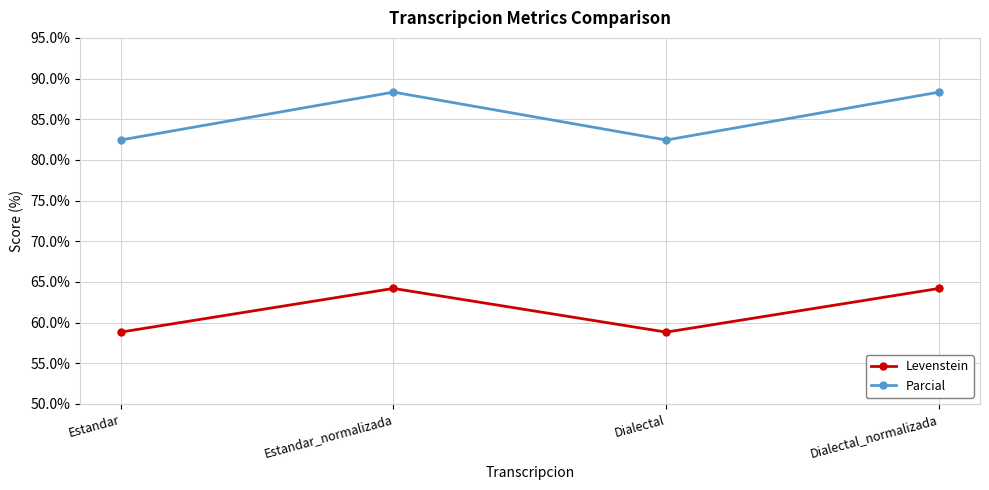

What is the sum of all Parcial values?

341.6